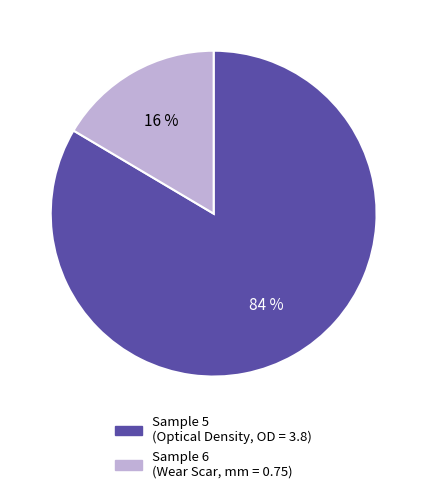

Which category accounts for the majority?

Sample 5